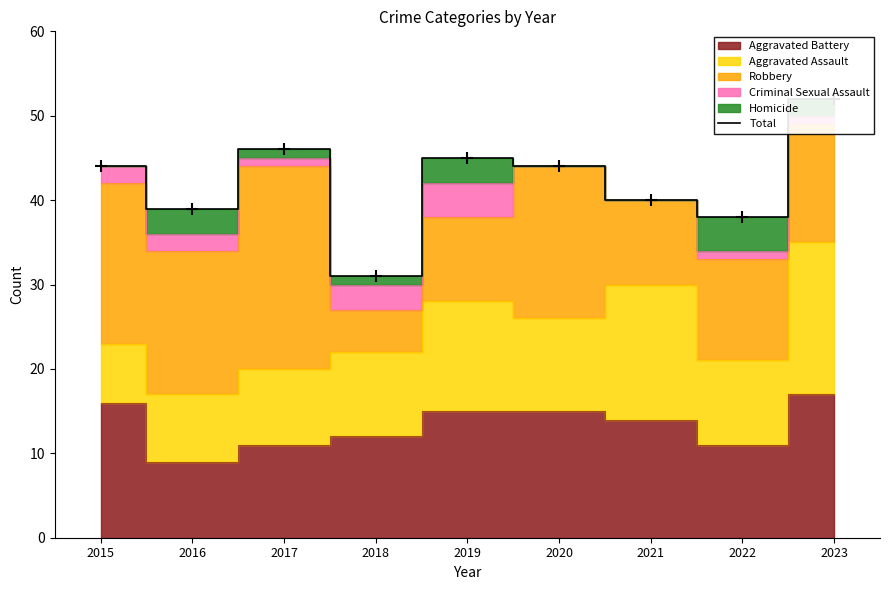

Is it true that the value at 2023 is 91?

False